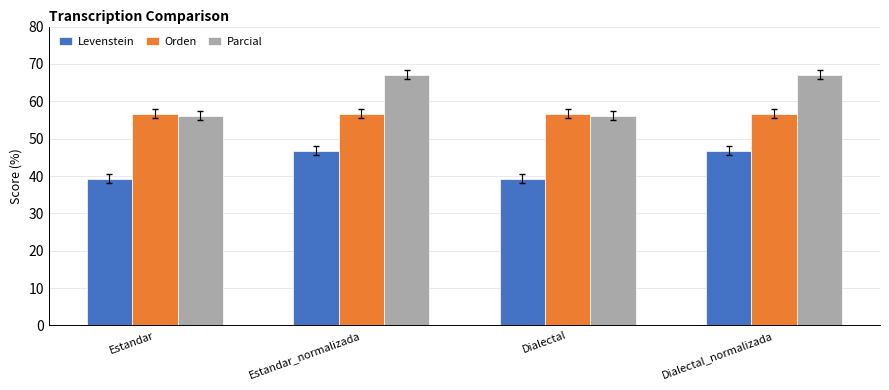

What are all the series names shown in the legend?

Levenstein, Orden, Parcial